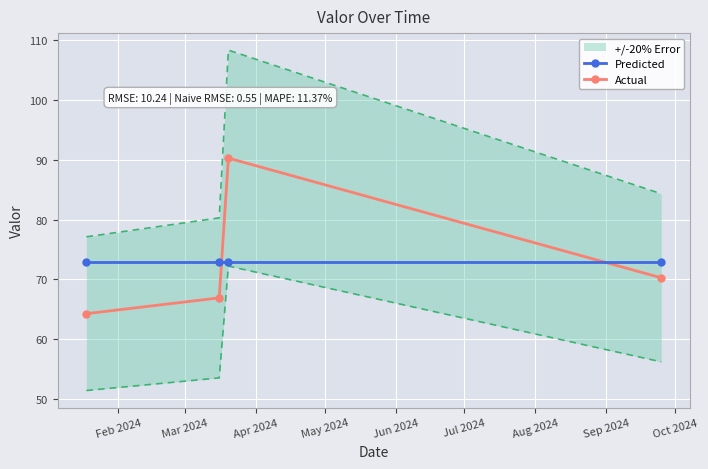

True or false: Predicted and Actual intersect in this chart.

True